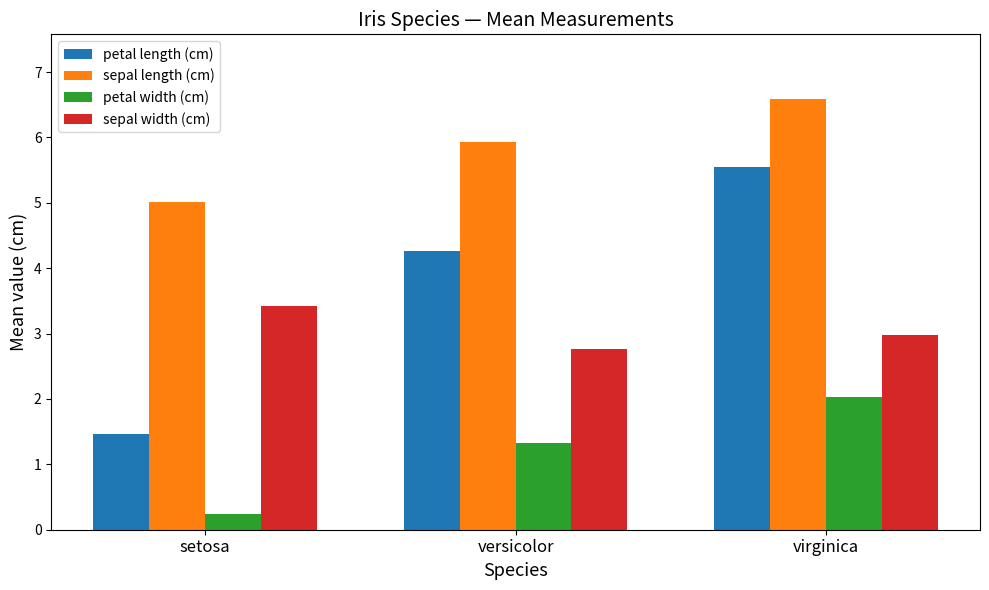

What is the total value across all series at versicolor?

14.3